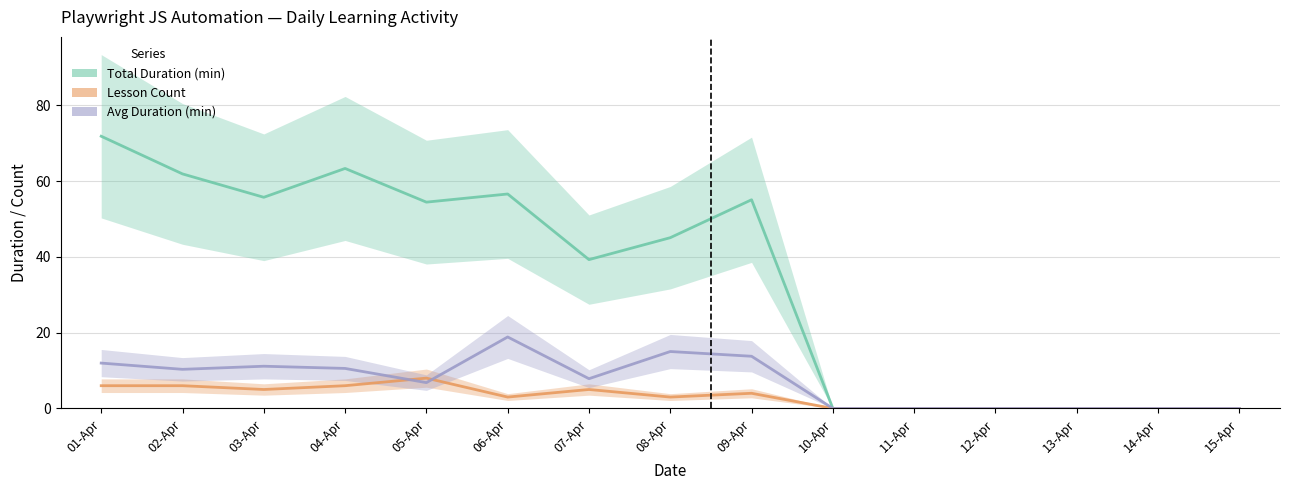

What is the label of the 6th point from the left?

06-Apr